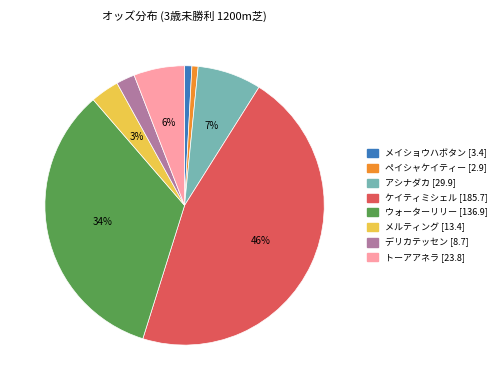

True or false: ケイティミシェル accounts for 46% of the total.

True